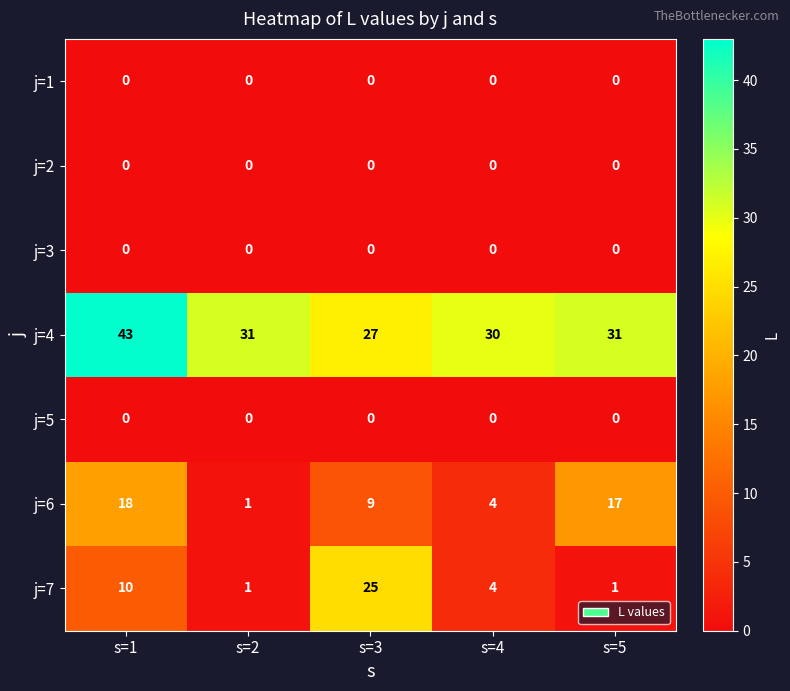

What is the sum of the j=4 values at s=2 and s=4?

61